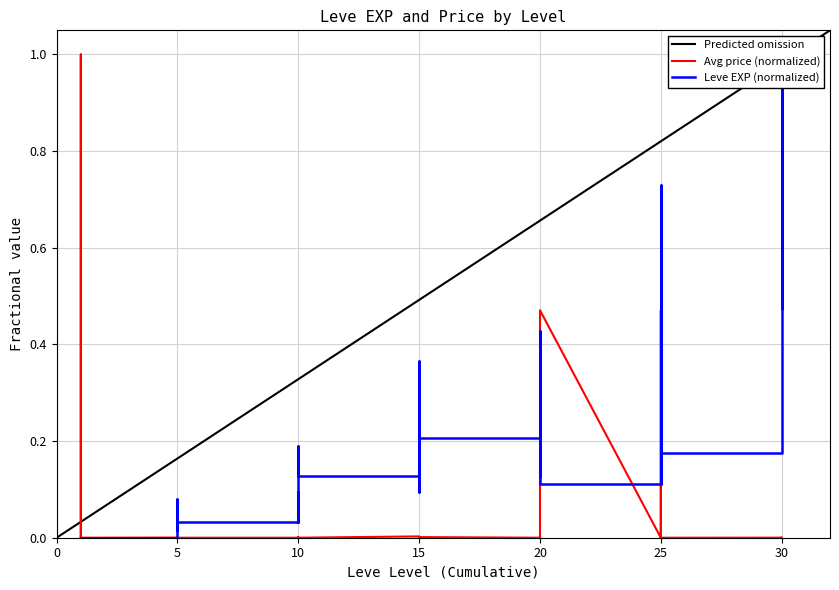

How many interior local valleys does the Leve EXP series have?

10